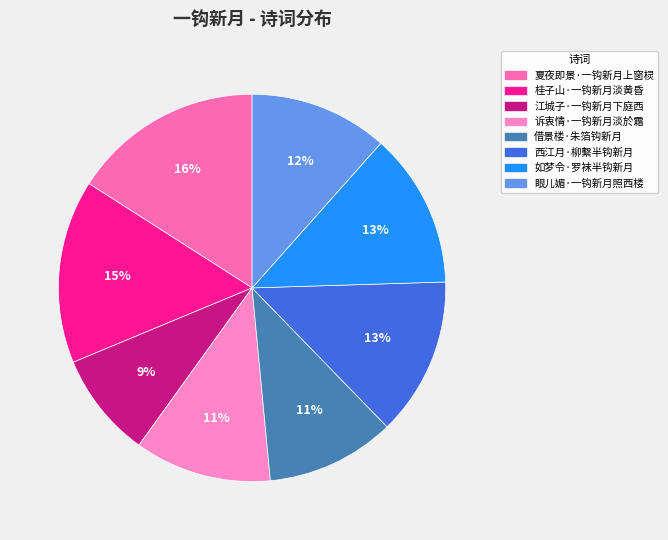

Does any single category account for the majority?

No